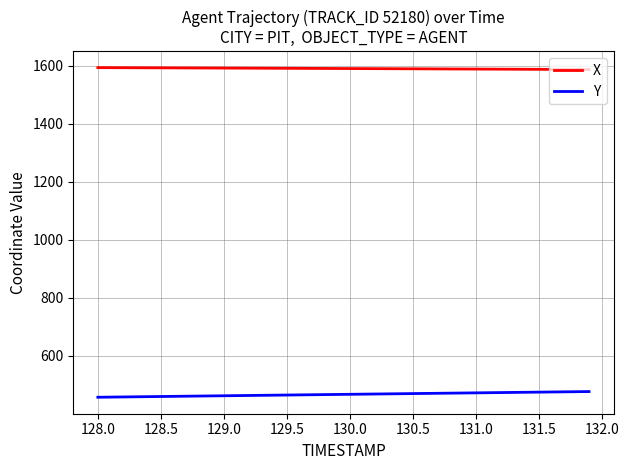

True or false: Y and X cross at least once.

False